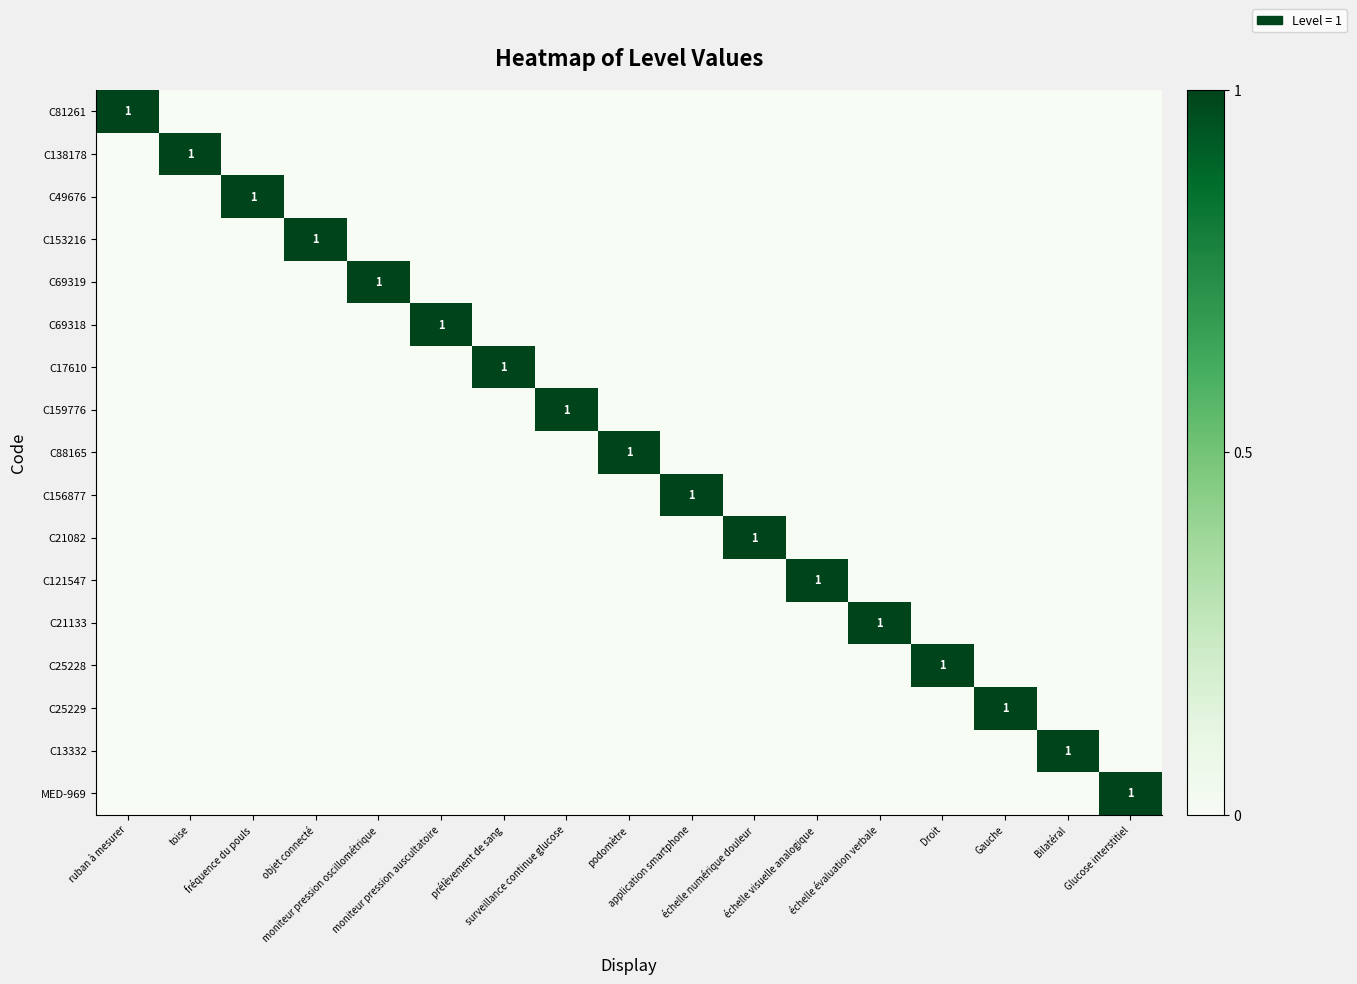

True or false: C153216 has a value of 0 at échelle visuelle analogique.

True